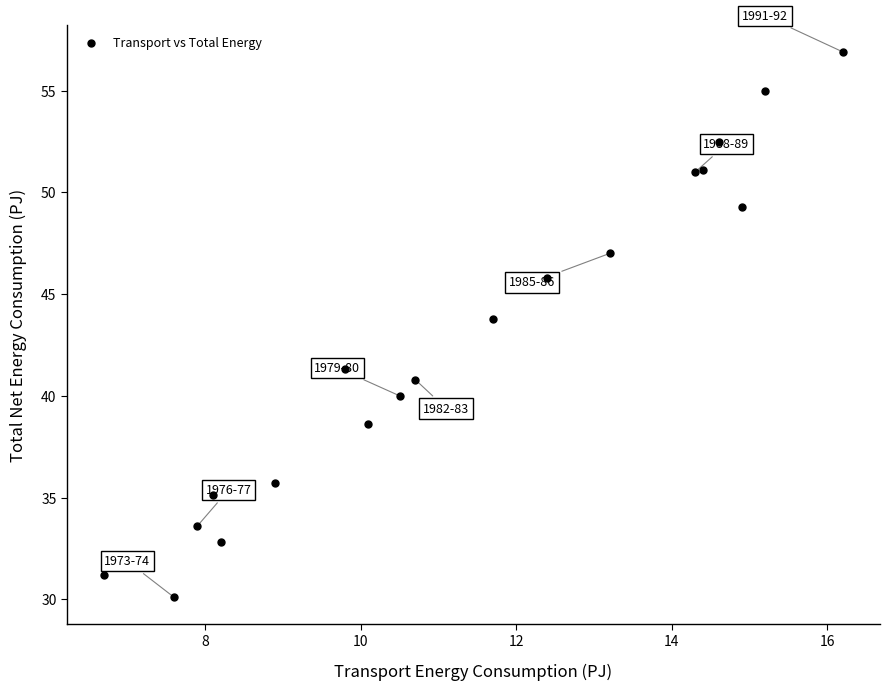

What Y value in the scatter plot is closest to 43?

43.8